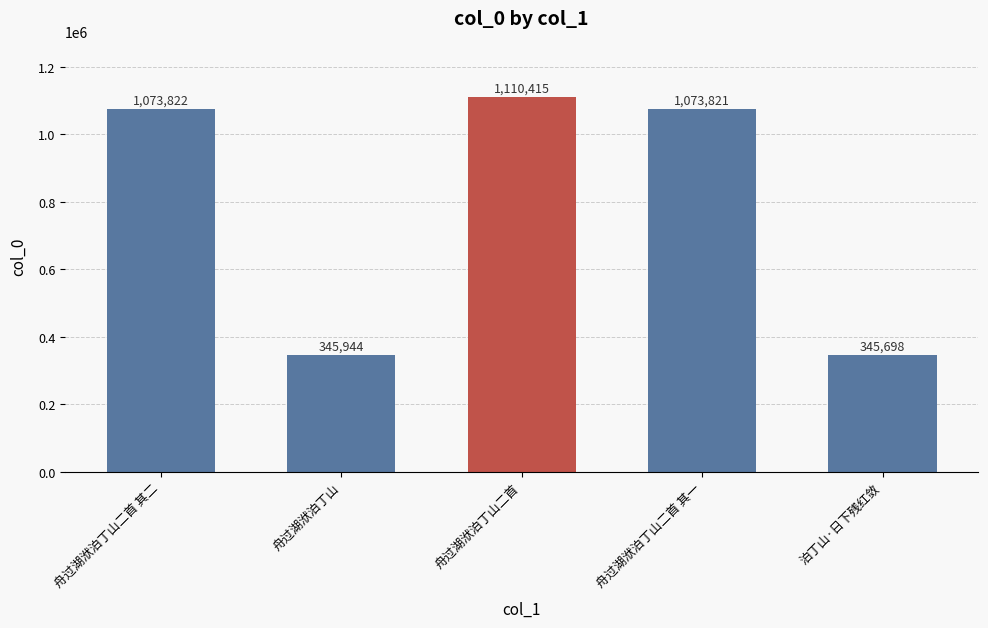

Reading right to left, transcribe all the data shown in this chart.

泊丁山·日下残红敛=345698	舟过湖洑泊丁山二首 其一=1073821	舟过湖洑泊丁山二首=1110415	舟过湖洑泊丁山=345944	舟过湖洑泊丁山二首 其二=1073822